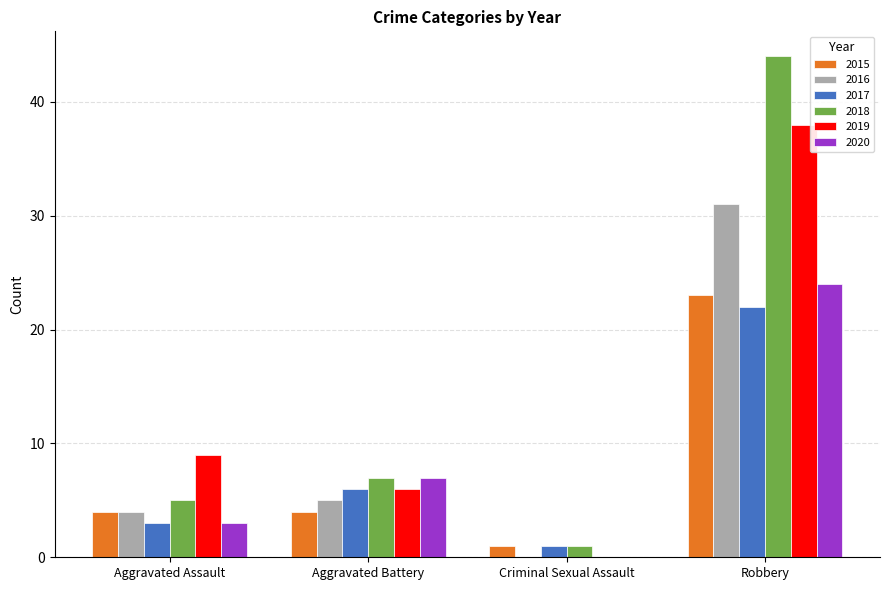

Between Aggravated Assault and Criminal Sexual Assault, which series saw the biggest shift?

2019